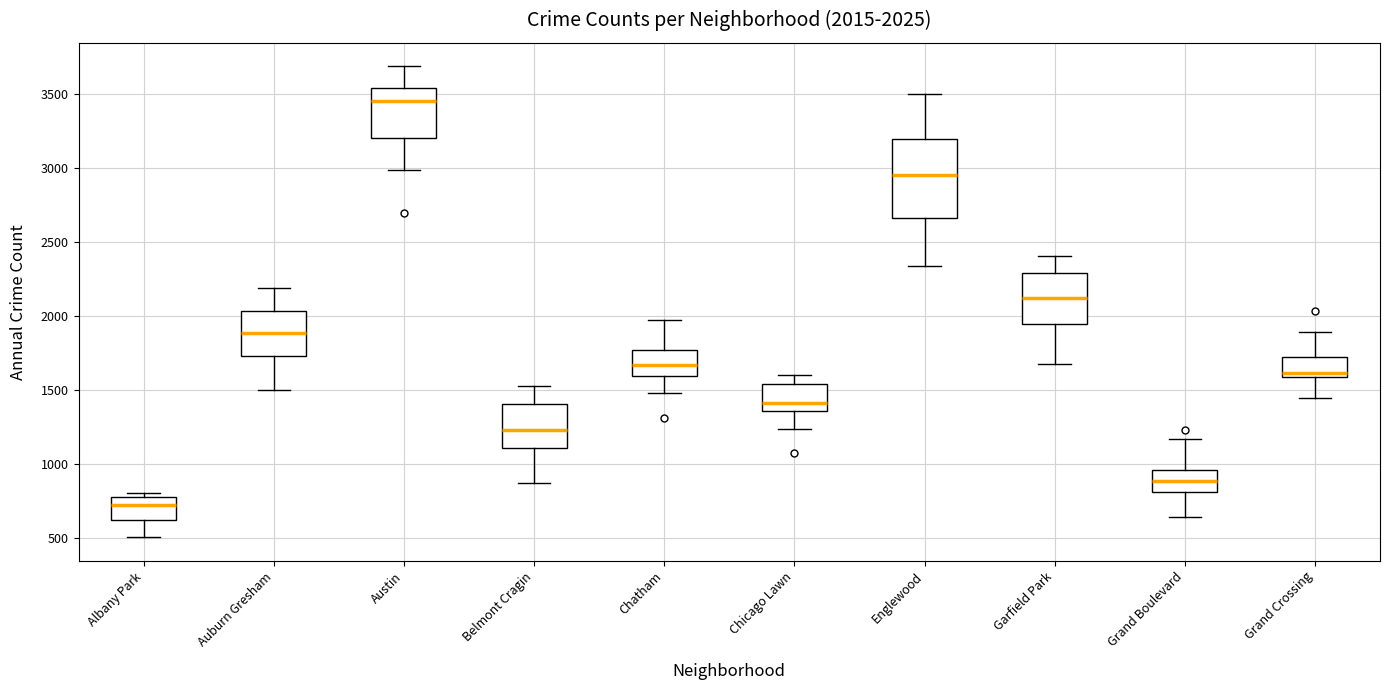

Comparing the boxes themselves (not the whiskers), which one is the tallest?

Englewood